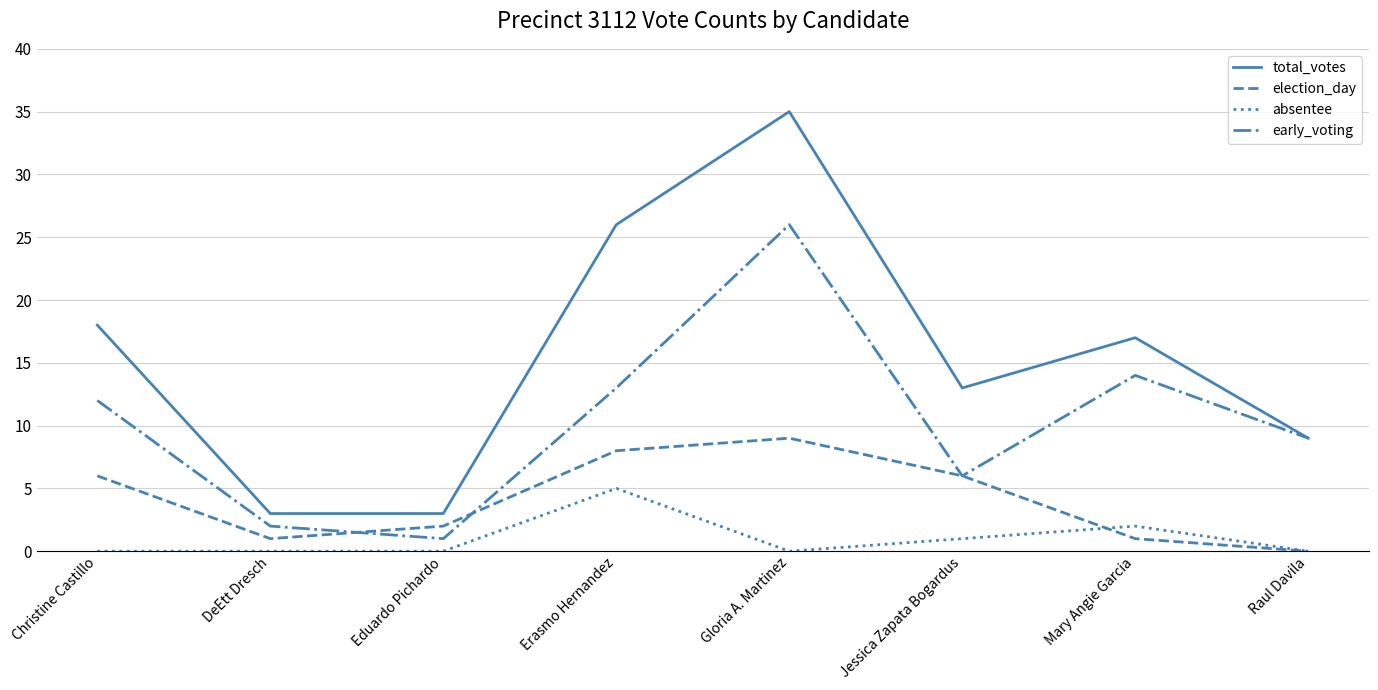

Is it true that total_votes equals 3 at Eduardo Pichardo?

True